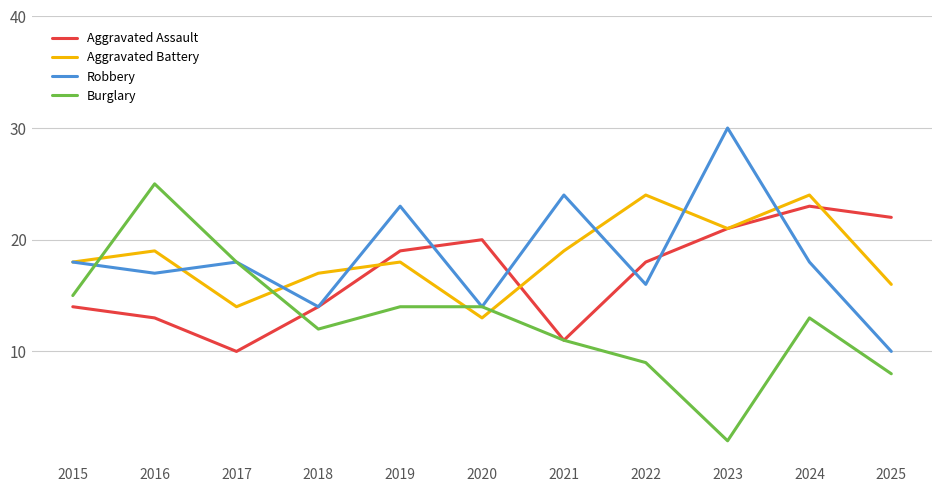

What value does the Robbery series have at 2020?

14